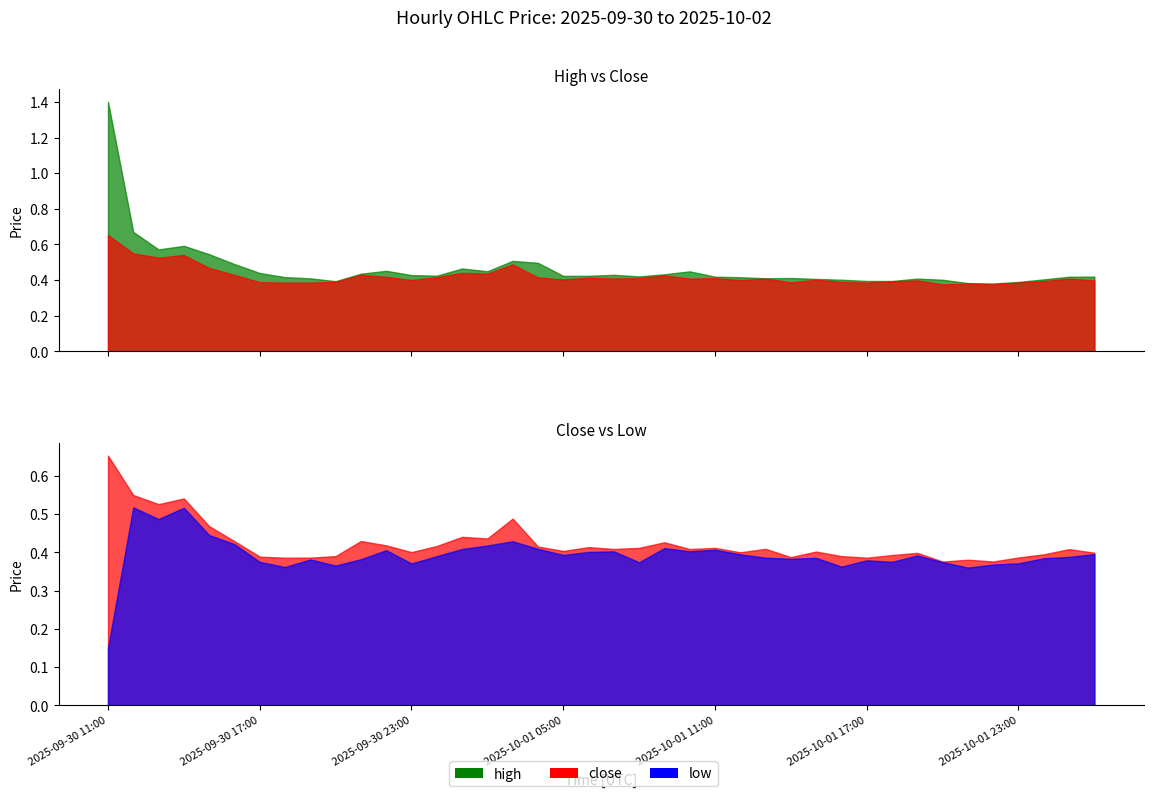

At which label does high reach its minimum?

2025-10-01 22:00